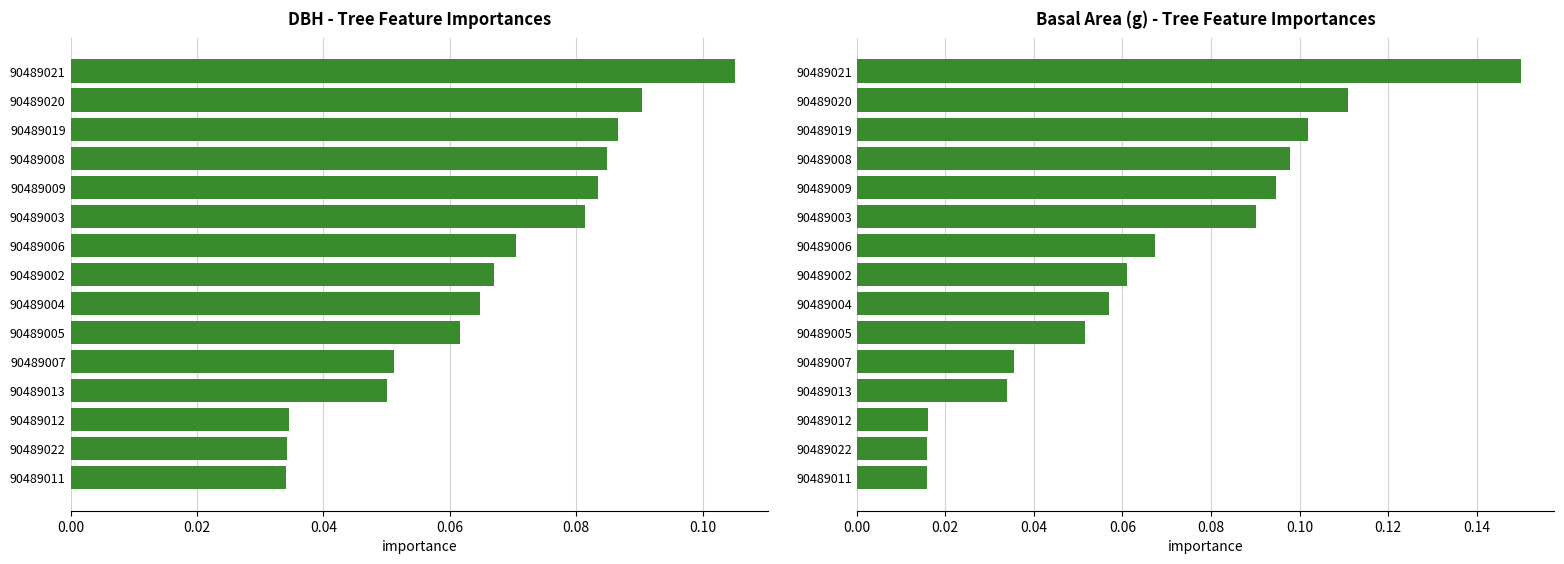

Where is dbh nearest to the value 0?

90489011